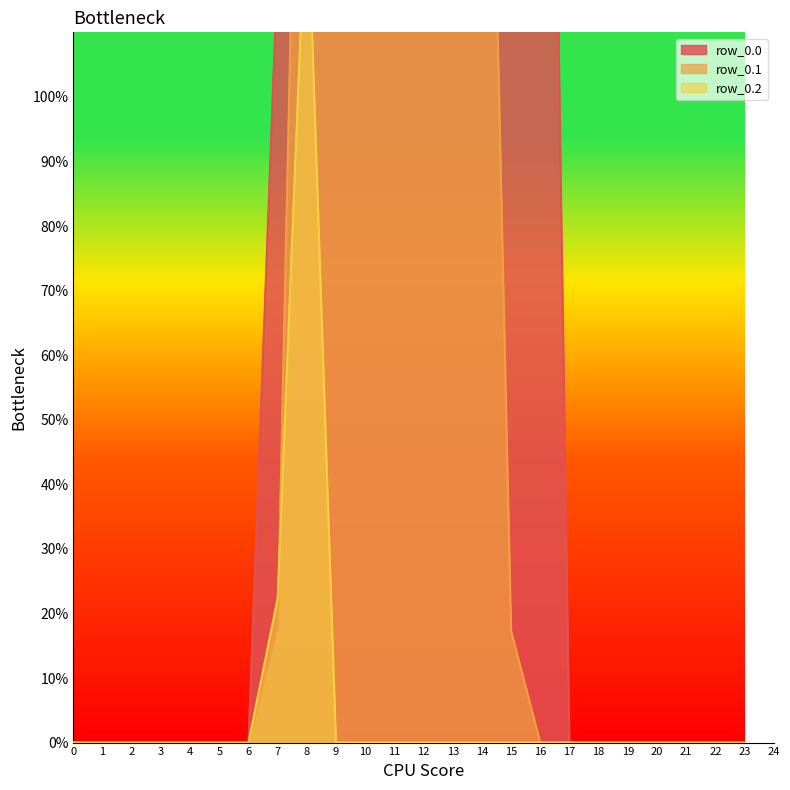

True or false: row_0.0 and row_0.1 intersect in this chart.

False